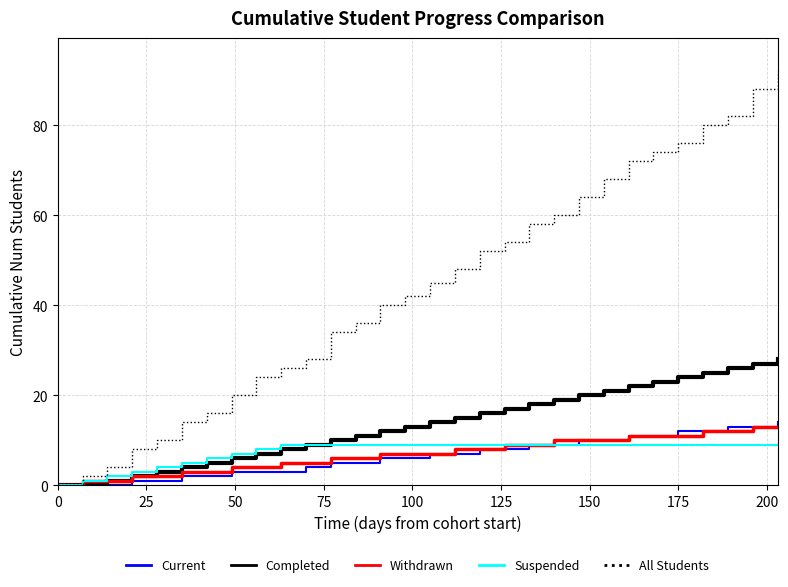

Which series has the largest range (max minus min)?

All Students